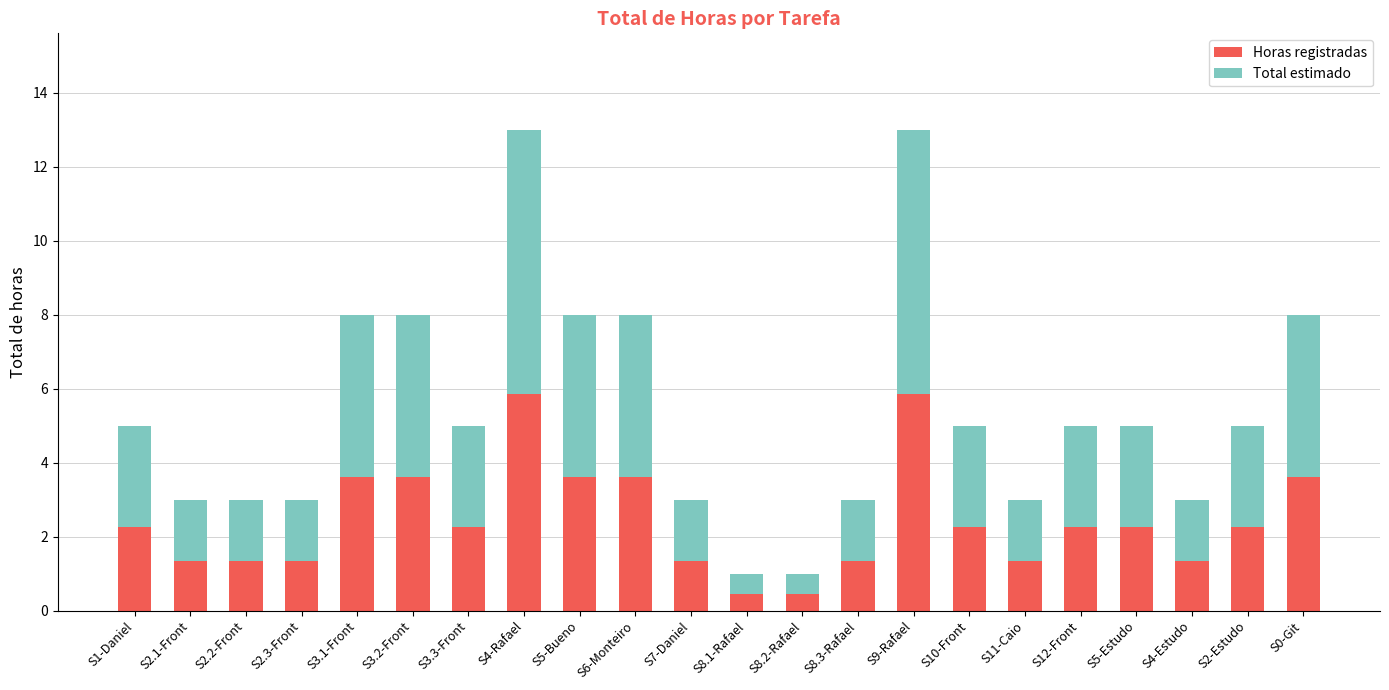

What is the maximum value for Horas registradas?

5.9